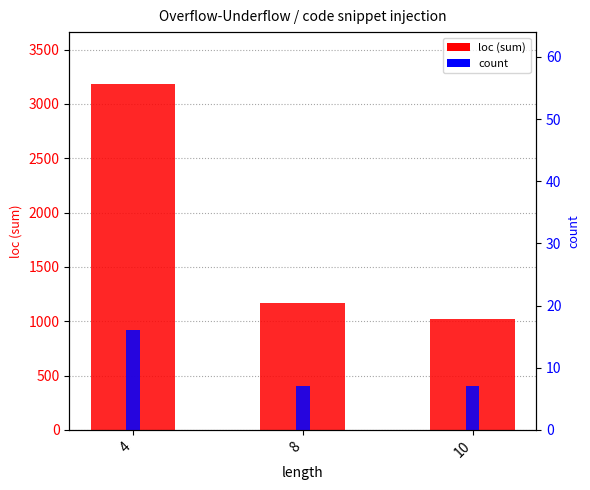

Reading left to right, list all the values displayed in this chart.

loc (sum): 3184	1171	1023
count: 16	7	7